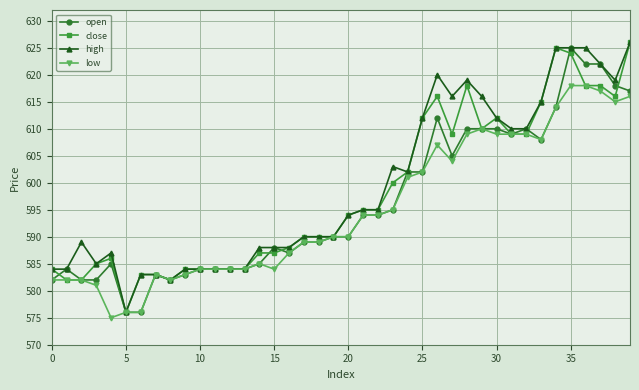

True or false: open has more than 1 points higher than both neighbors.

True